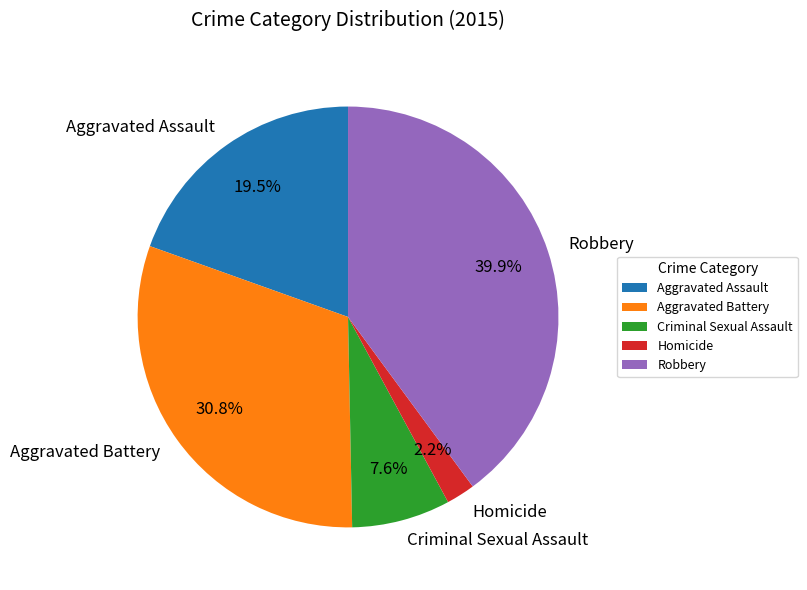

Do Robbery and Aggravated Battery together represent more than half of the pie?

Yes